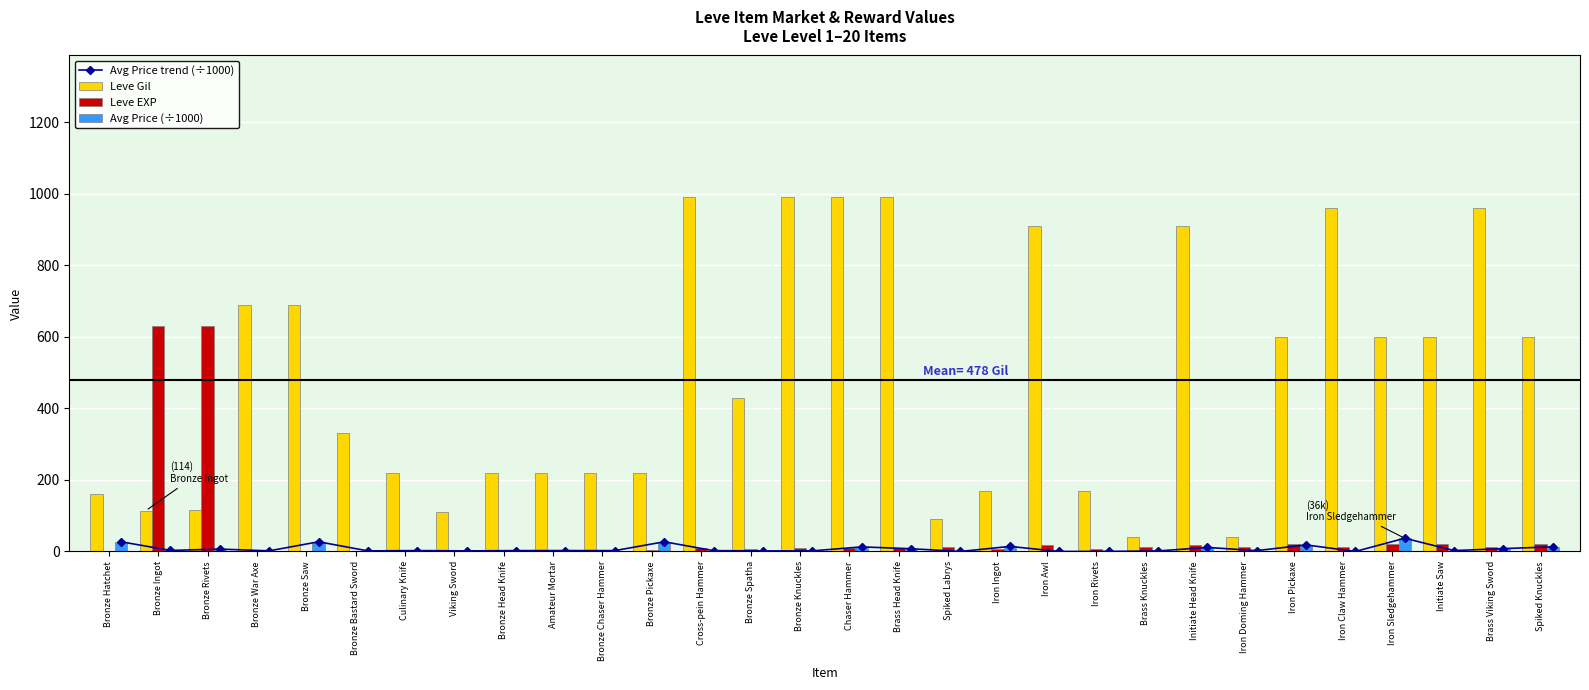

What is the value of the Avg Price (÷1000) bar at the 6th from the left?

1.6